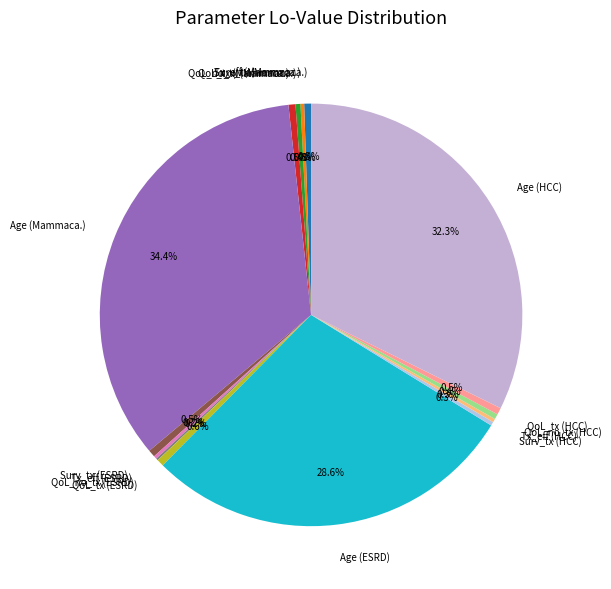

Is there any slice that represents more than half of the pie?

No